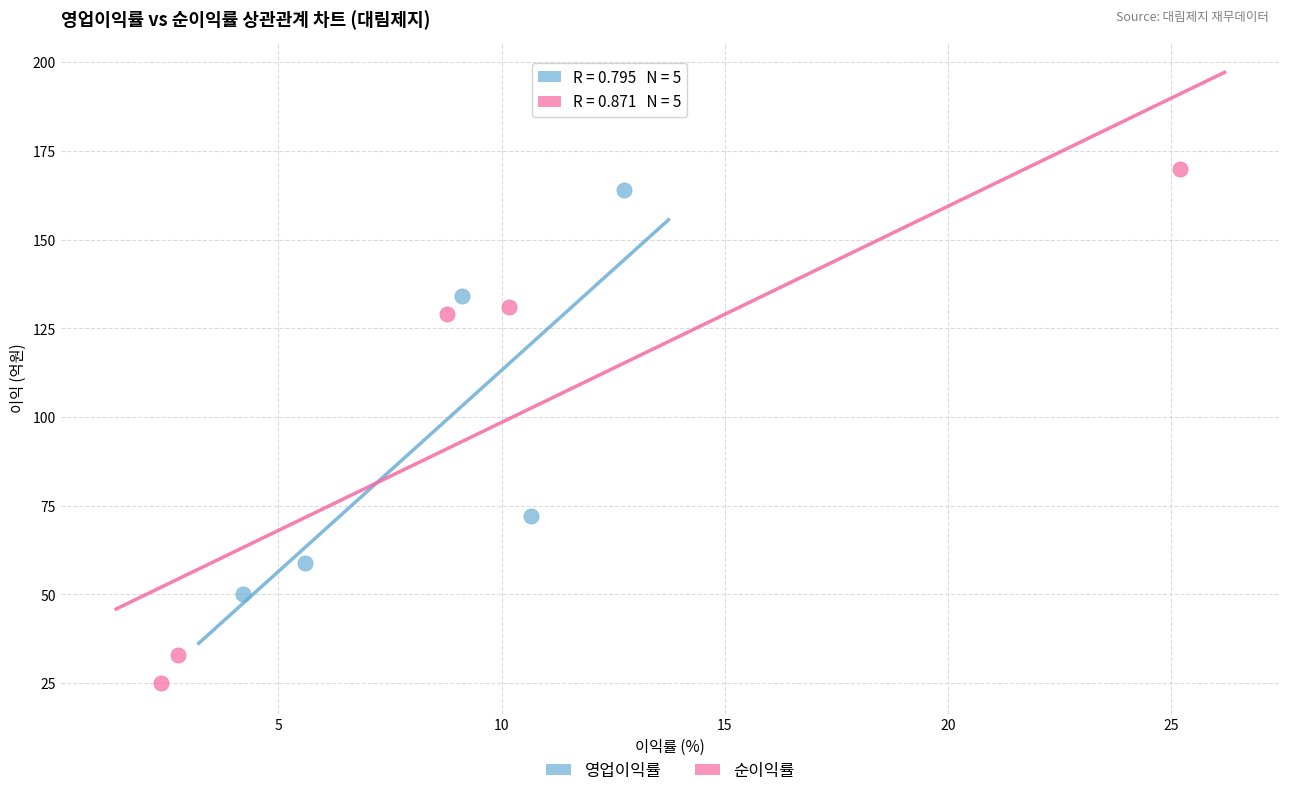

Which series contains the lowest Y value?

순이익률